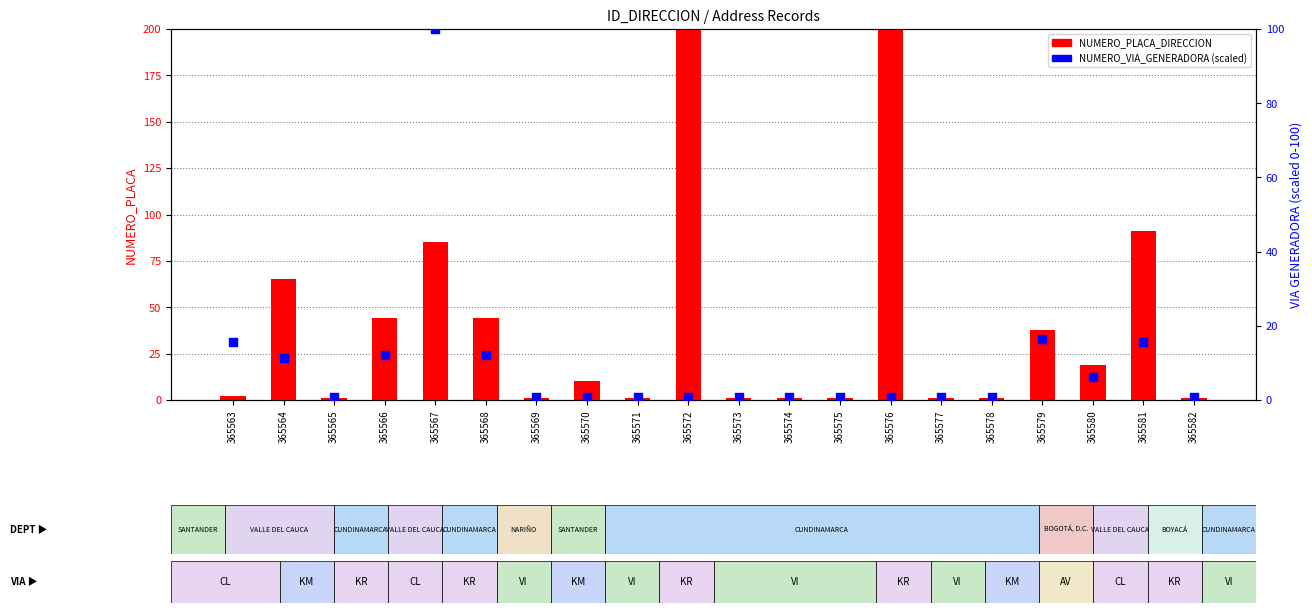

What is the total value across all series at 365575?

1.9